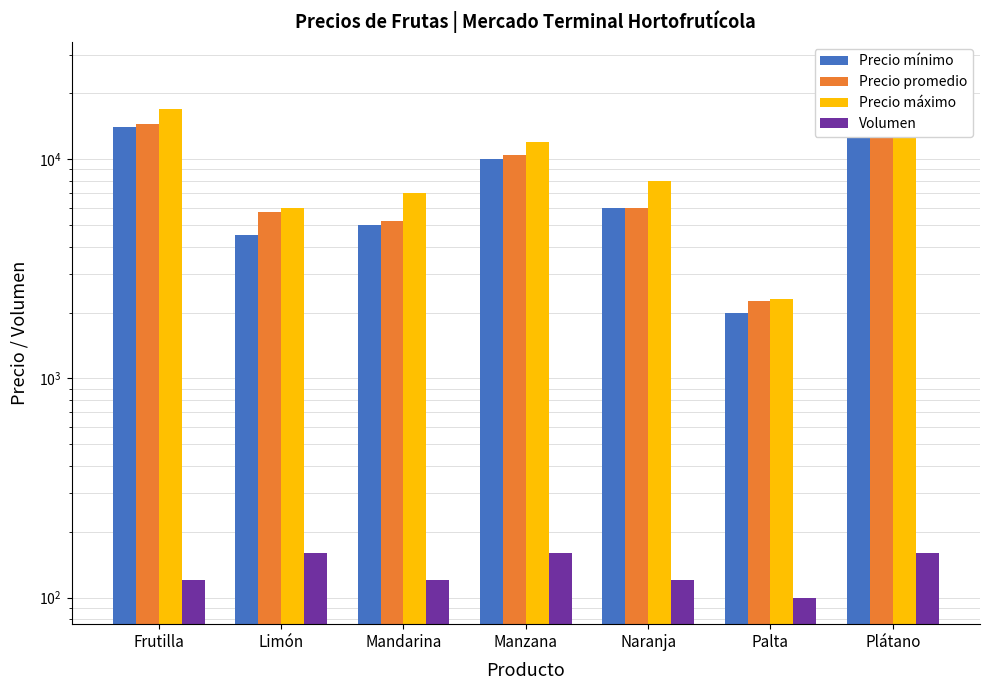

What is the difference between the maximum and minimum values in the Precio promedio series?

21750